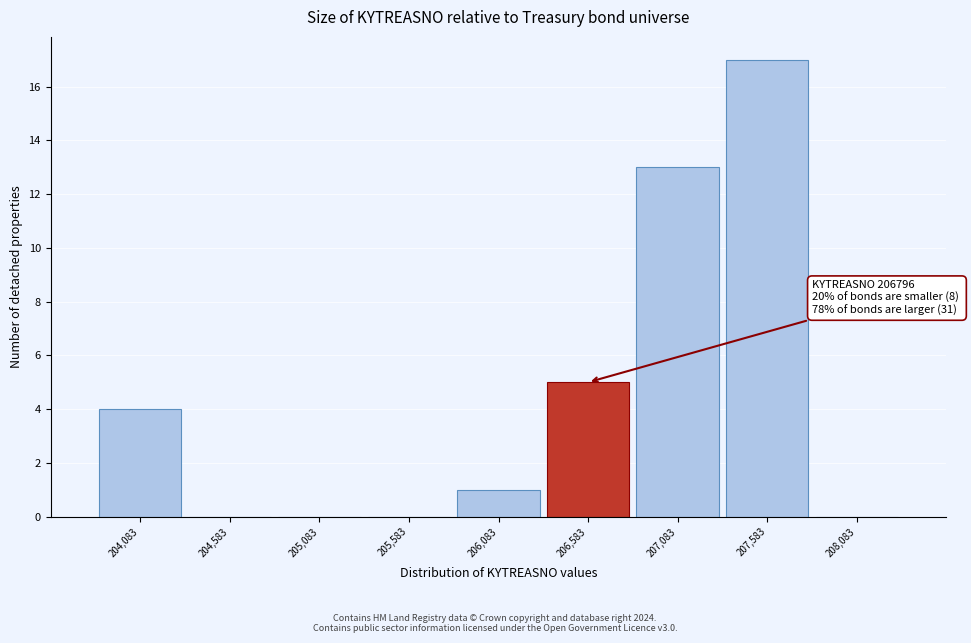

Which range on the x-axis has the tallest bar?

207350 to 207850